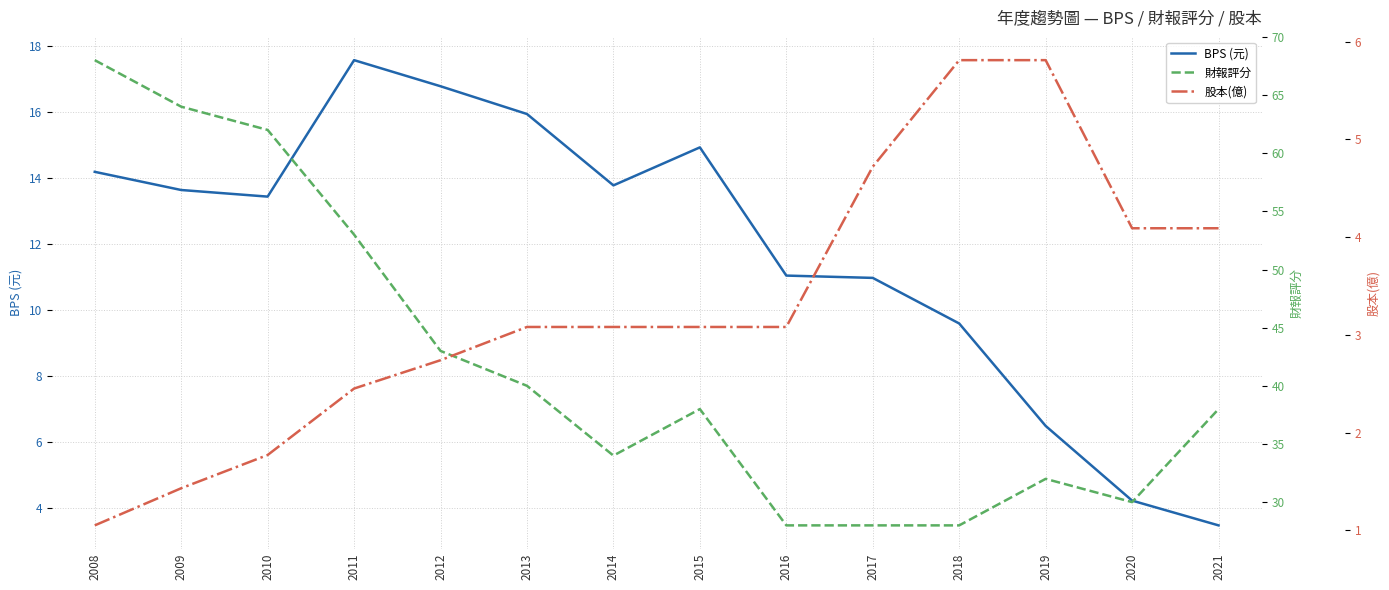

At which label is BPS (元) closest to 10?

2018